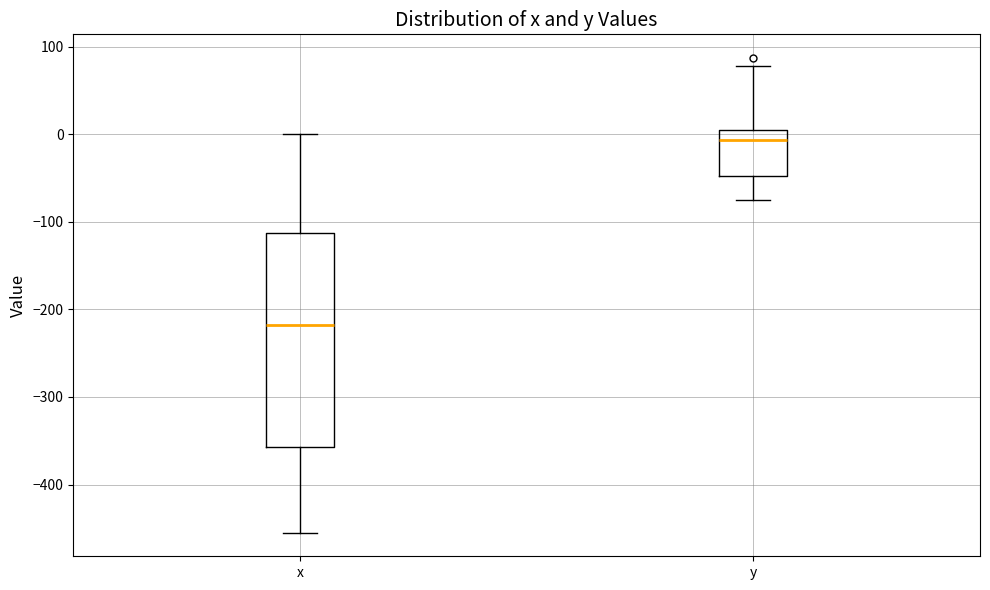

Reading left to right, transcribe this box plot: for each box, give where its median line is, the range the box spans, and where its two whiskers end, as read against the y-axis. The values are not printed on the chart, so give them approximately, as read against the axis.

x: median -220, box -360 to -110, whiskers -450 to 0
y: median -10, box -50 to 0, whiskers -70 to 80